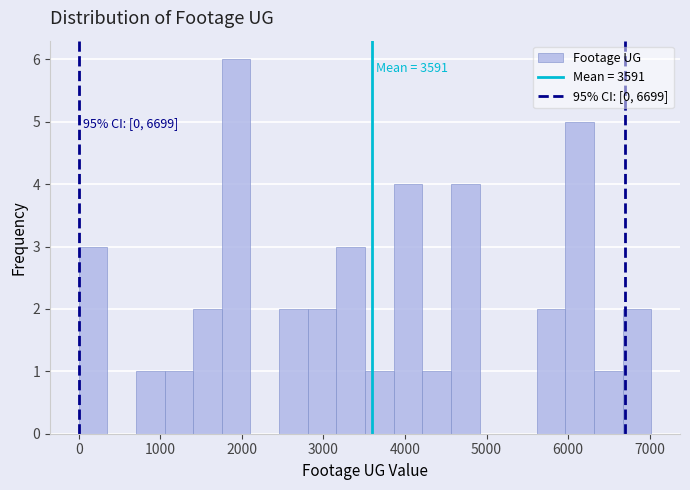

Around what value on the x-axis is the tallest bar? Give the approximate position of its centre, as read against the axis.

1900